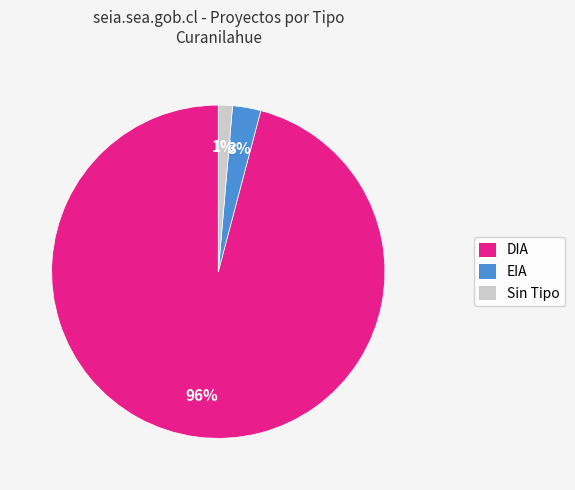

Between DIA and EIA, which is larger?

DIA